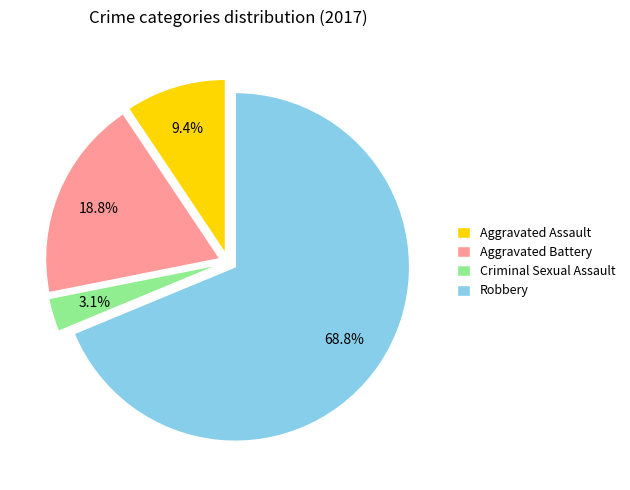

What percentage is the Criminal Sexual Assault slice, to the nearest percent?

3%